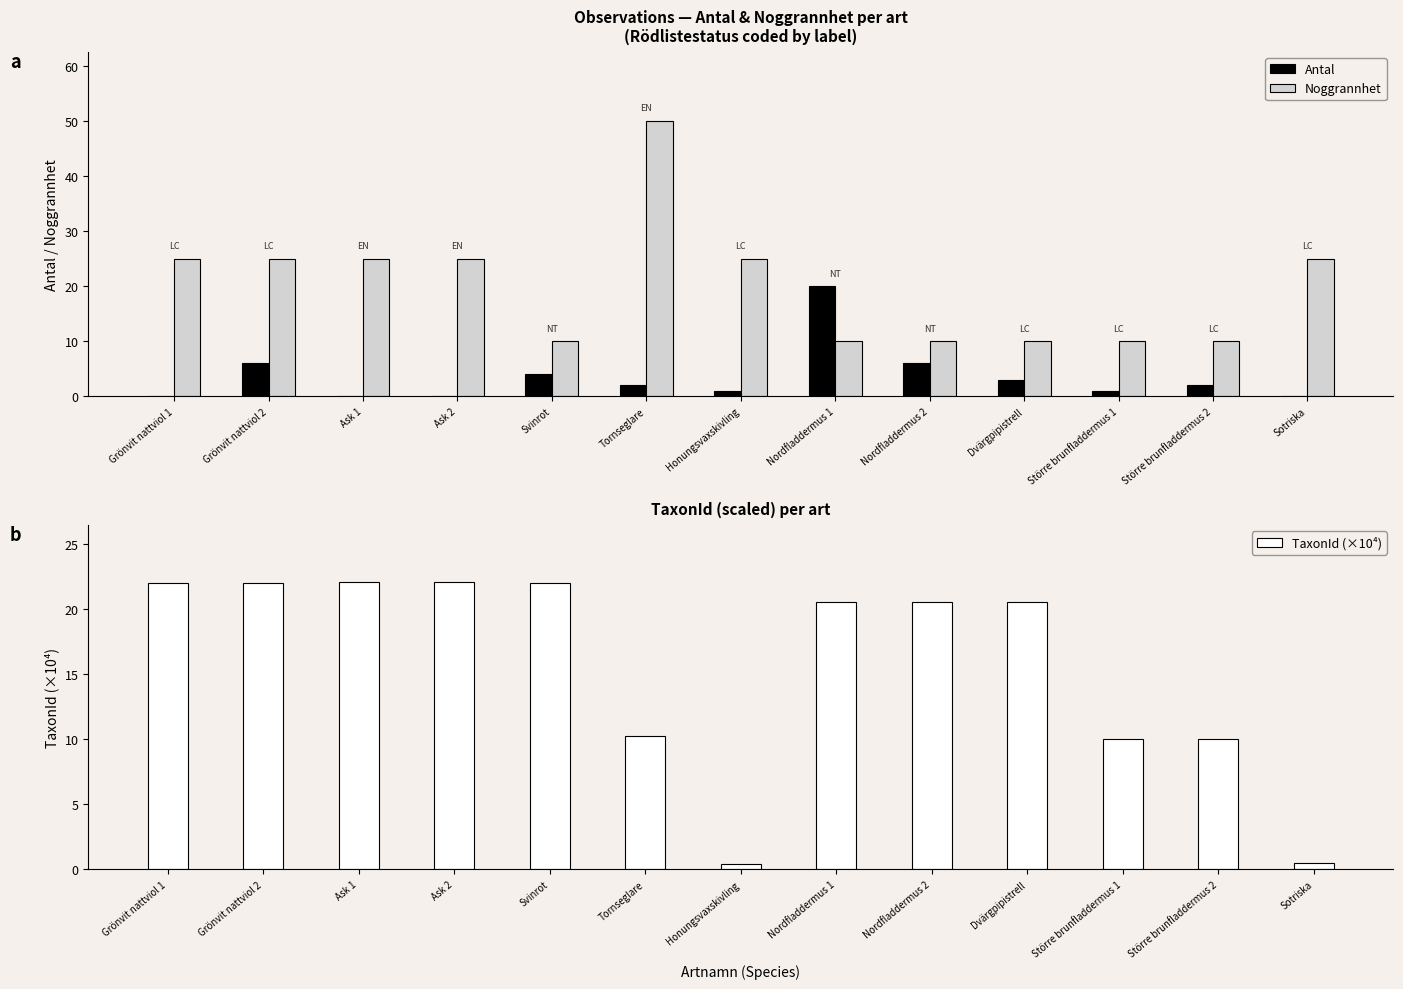

Where is TaxonId (×10⁴) nearest to the value 11?

Tornseglare